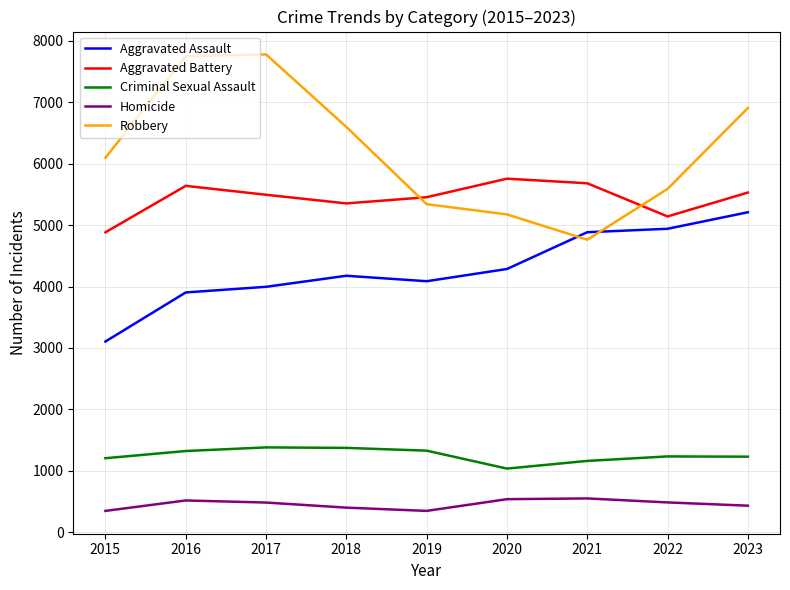

True or false: Aggravated Assault and Criminal Sexual Assault cross at least once.

False